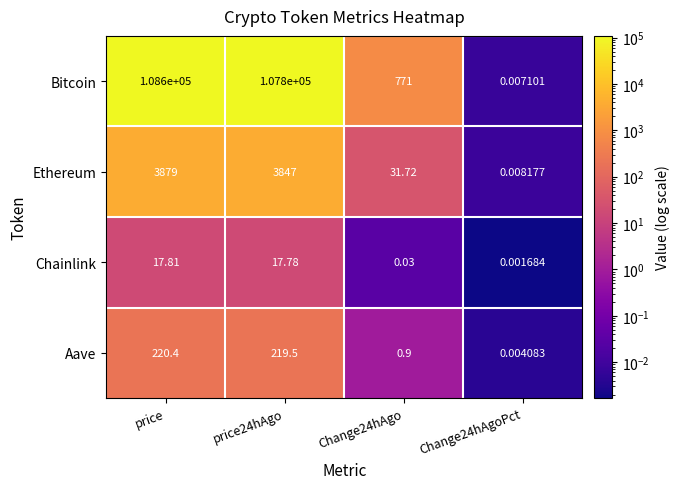

List the series in order of their peak value, highest first.

Bitcoin, Ethereum, Aave, Chainlink